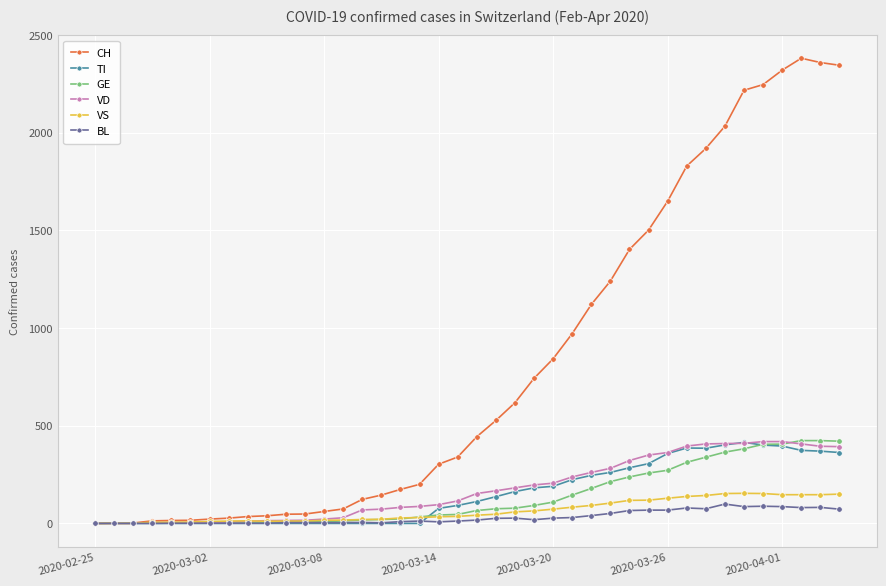

What is the greatest value displayed?

2382